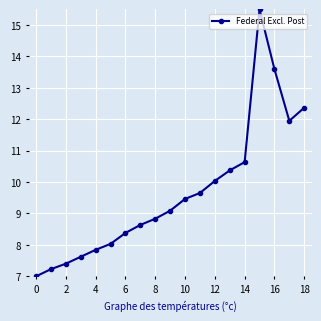

How many data points does each series have?

19